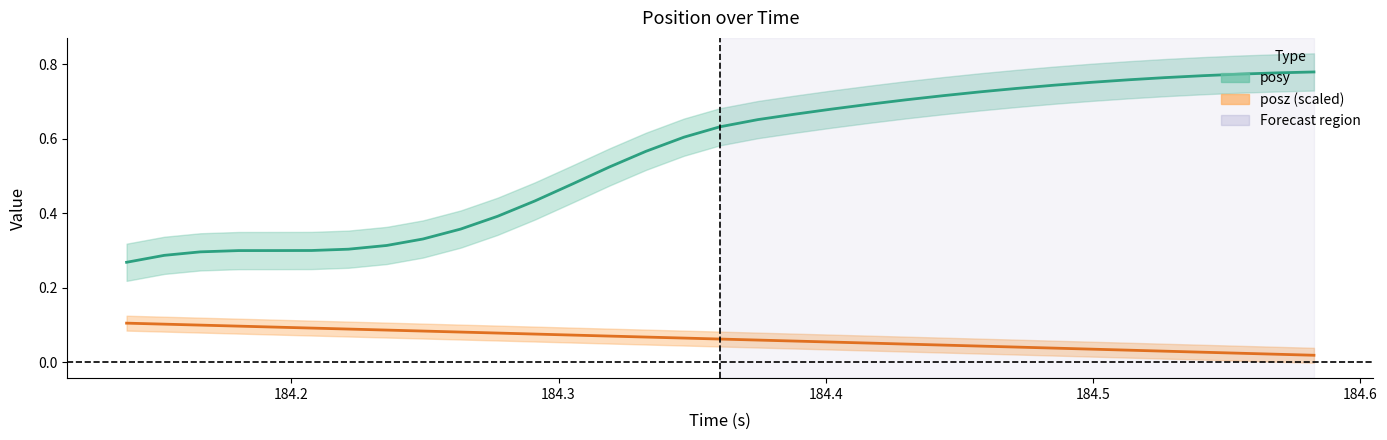

At how many categories does at least one series exceed 0?

33